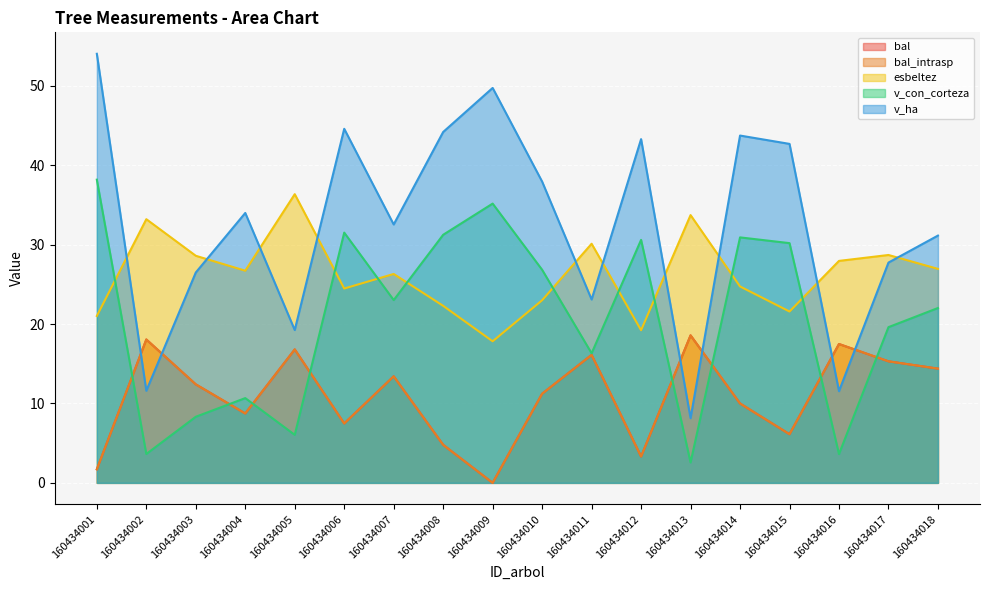

Where do v_con_corteza and bal first cross each other?

160434001 and 160434002